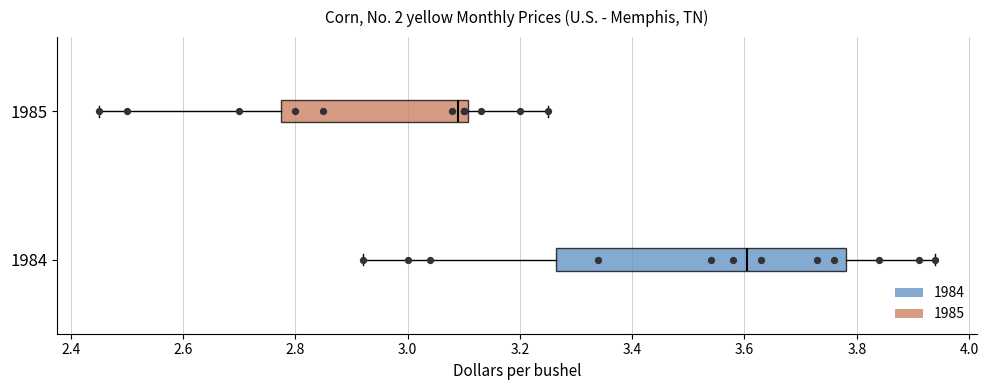

Which box has the furthest to the left median line?

1985